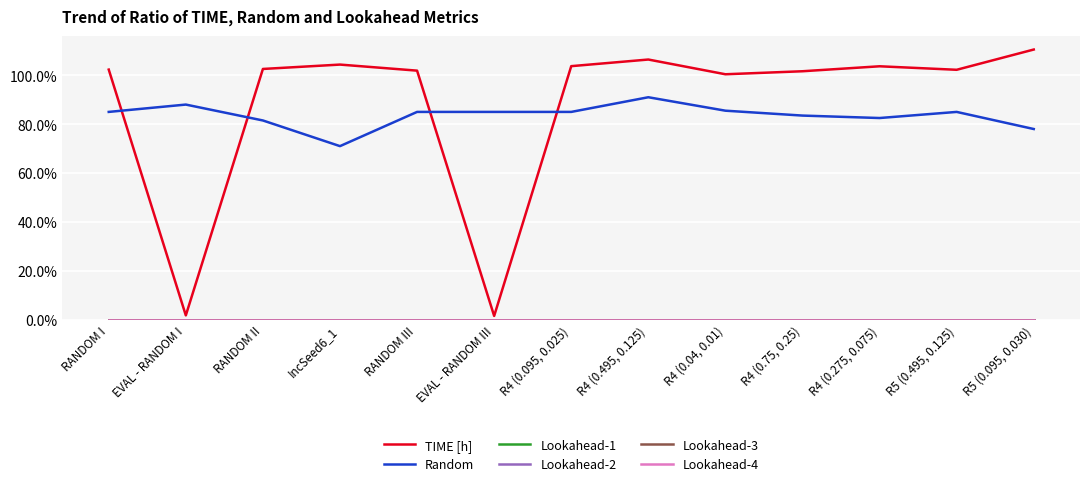

What is the average value of the Random series?

0.8